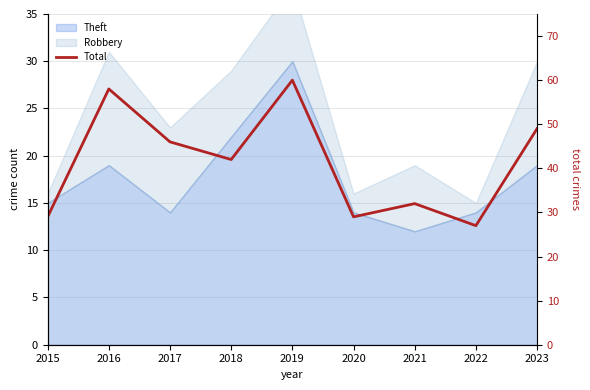

Reading right to left, what are all the values shown in this chart?

49	27	32	29	60	42	46	58	29